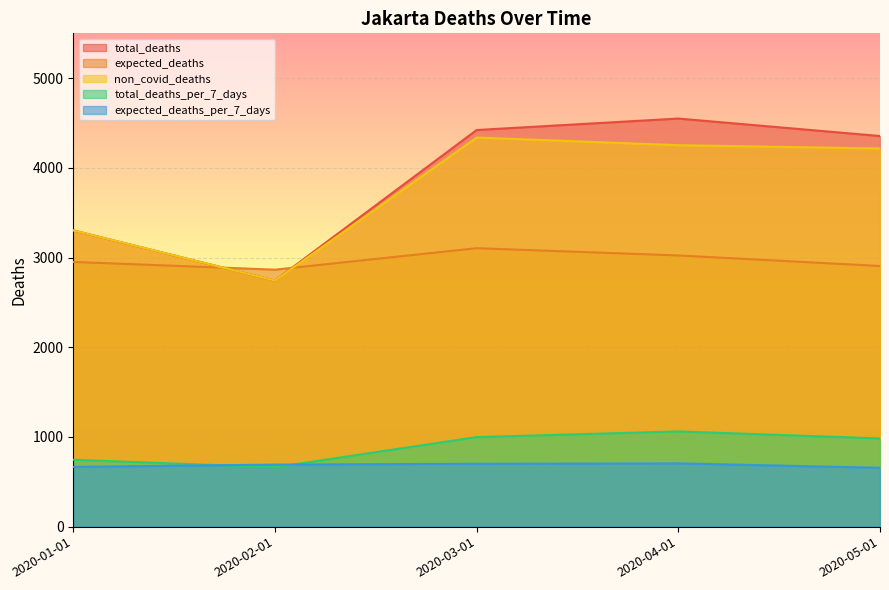

Reading left to right, what are all the values shown in this chart?

total_deaths: 3303.0	2744.0	4422.0	4550.0	4355.0
expected_deaths: 2951.3	2865.2	3104.5	3023.6	2906.0
non_covid_deaths: 3303.0	2744.0	4338.0	4253.0	4216.0
total_deaths_per_7_days: 745.8	662.3	998.5	1061.7	983.4
expected_deaths_per_7_days: 666.4	691.6	701.0	705.5	656.2